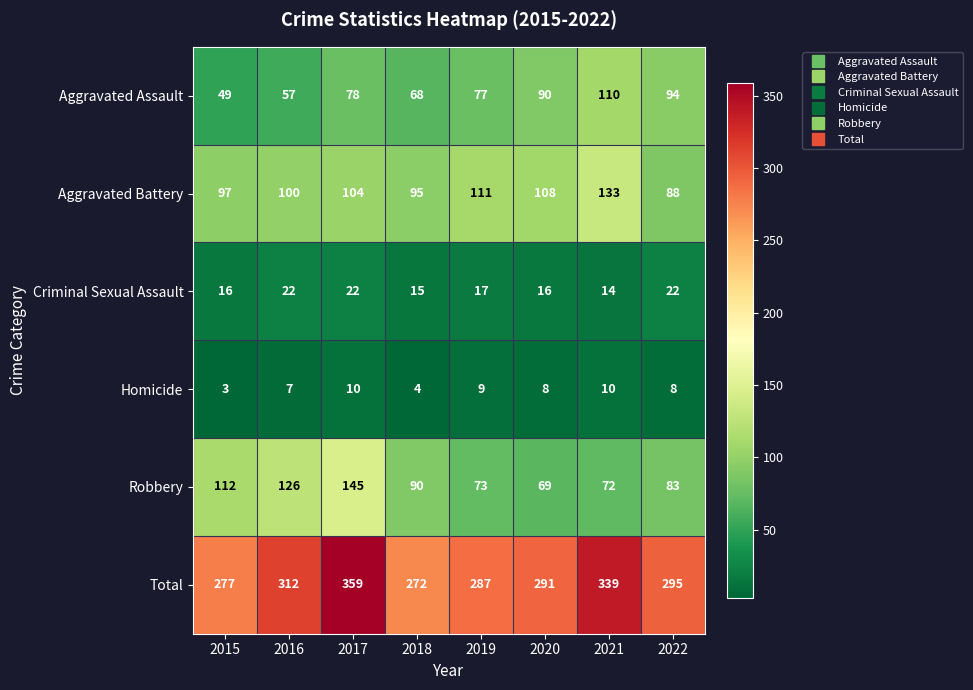

Rank the series at 2017 from highest to lowest value.

Total, Robbery, Aggravated Battery, Aggravated Assault, Criminal Sexual Assault, Homicide